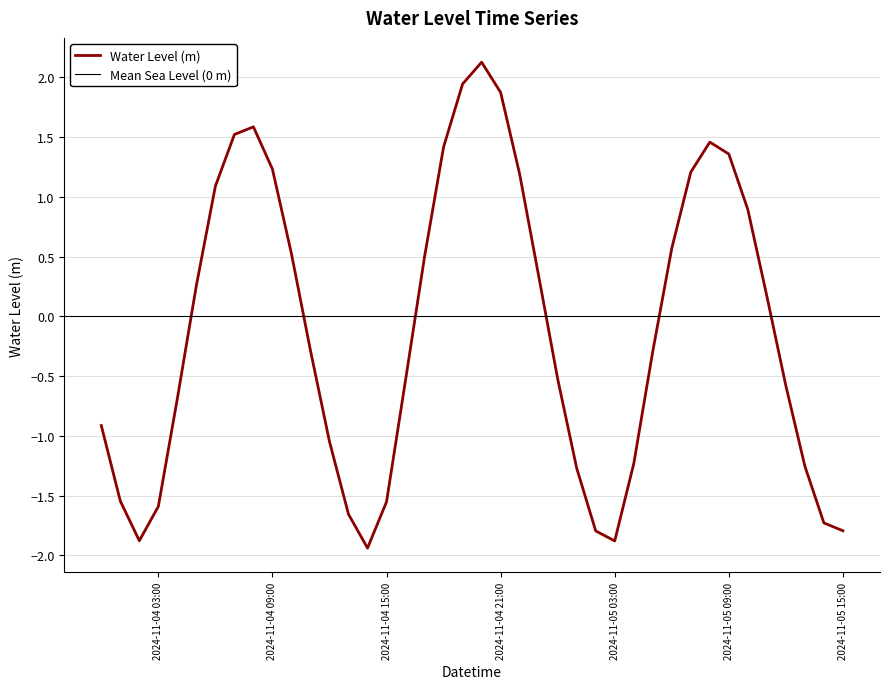

What is the sum of all values?

-4.8